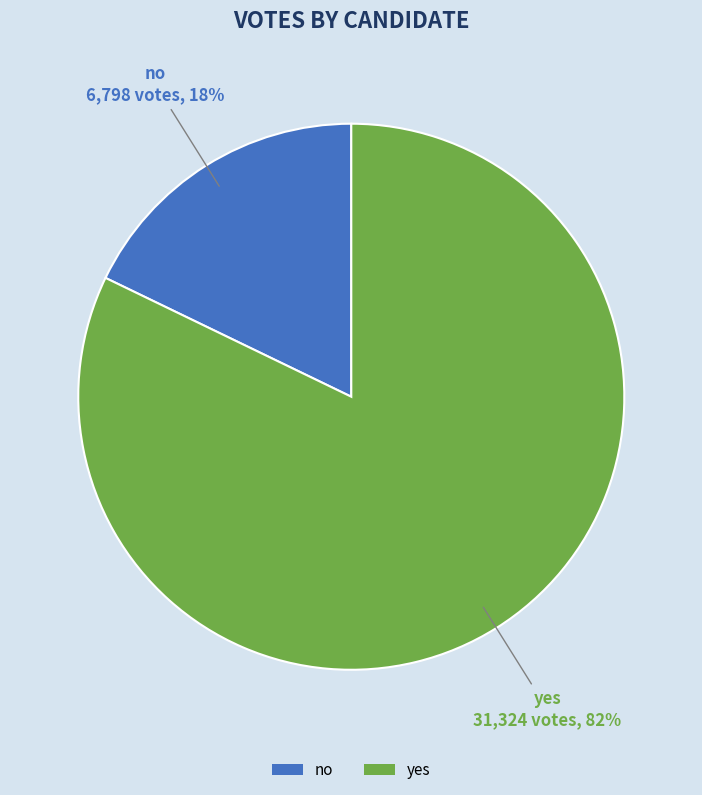

To the nearest percent, what is the difference between the yes and no slice percentages?

64%